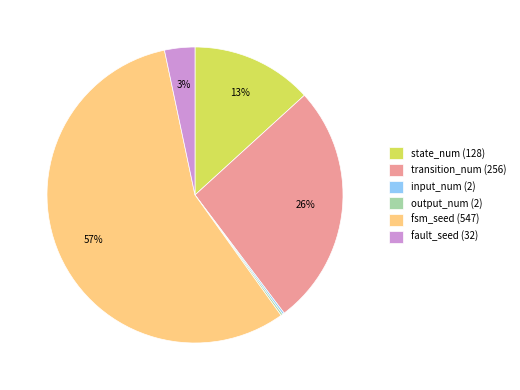

Which has a higher value, transition_num (256) or fsm_seed (547)?

fsm_seed (547)